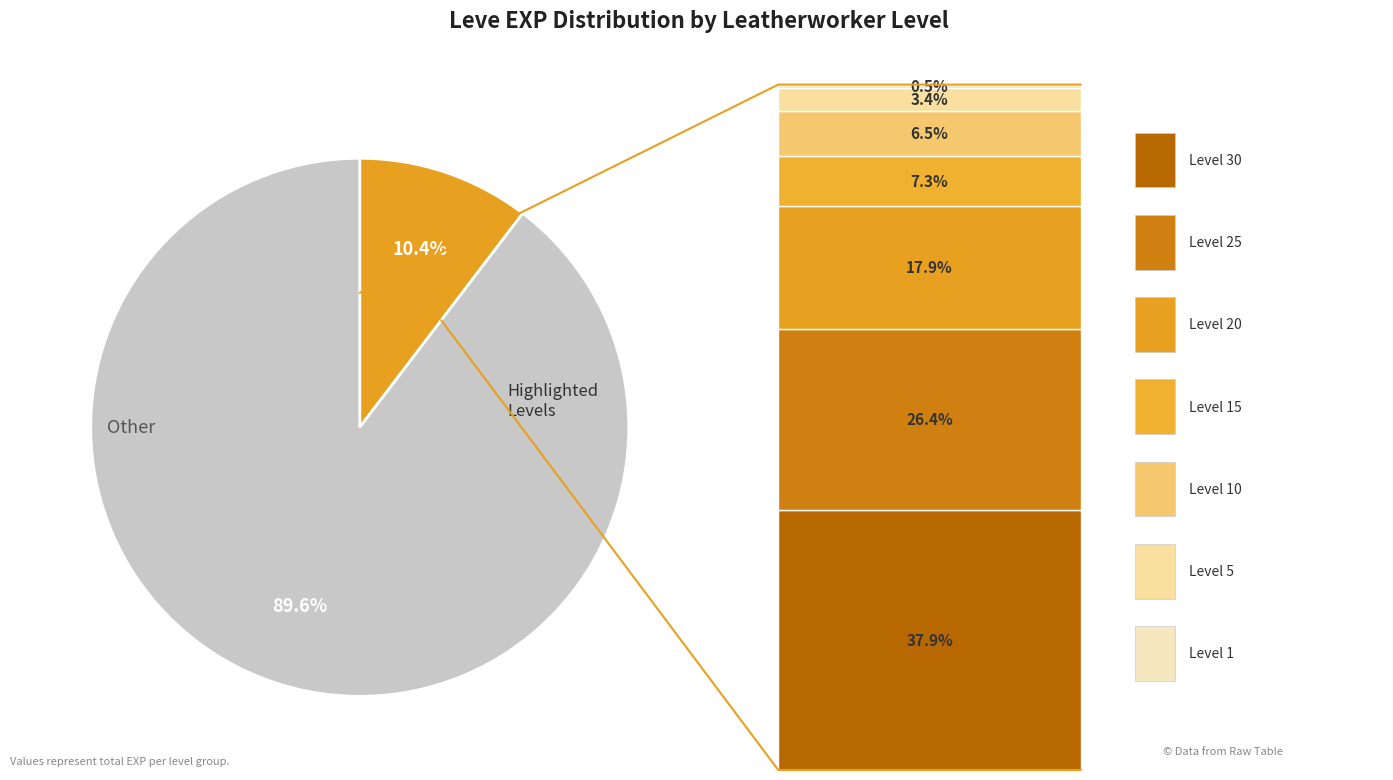

Is there any slice that represents more than half of the pie?

Yes